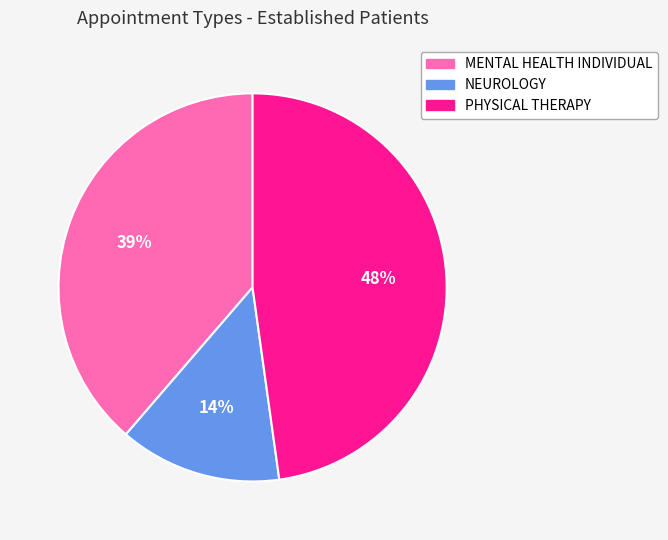

How many segments does this pie chart have?

3